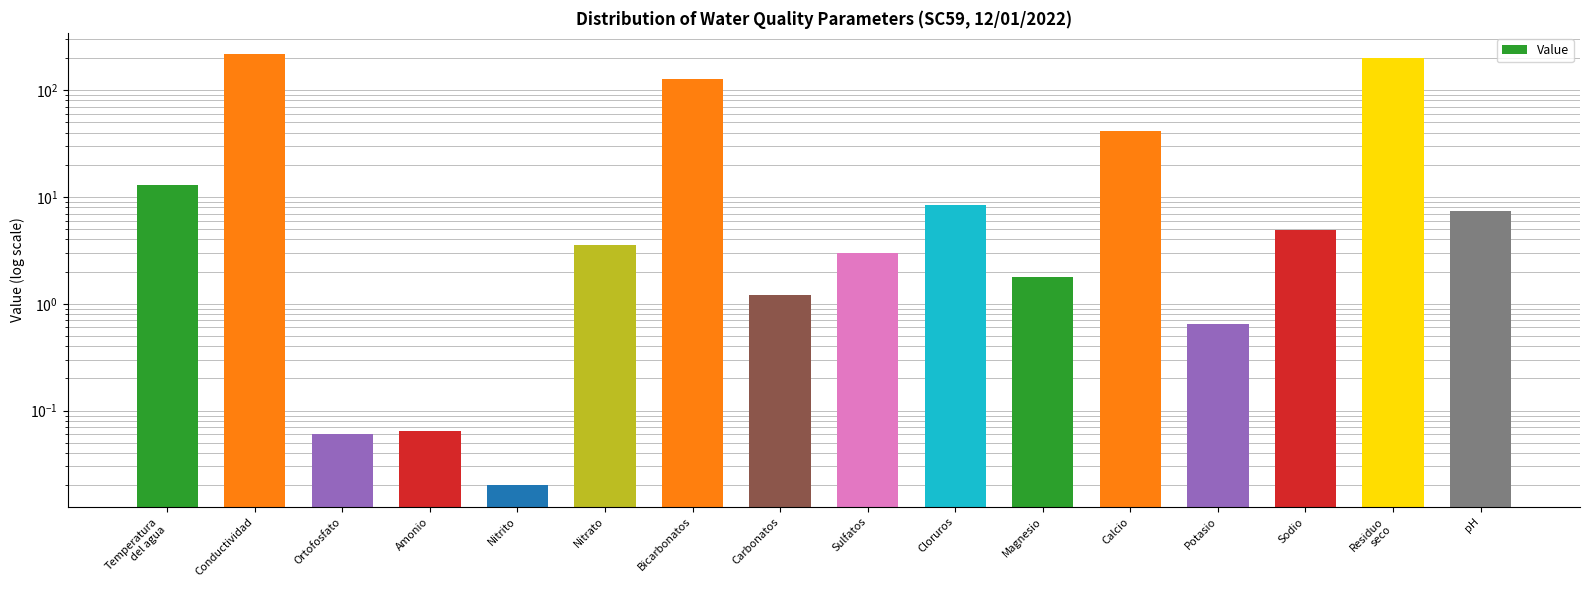

What is the difference between the values at Carbonatos and Sodio?

3.7